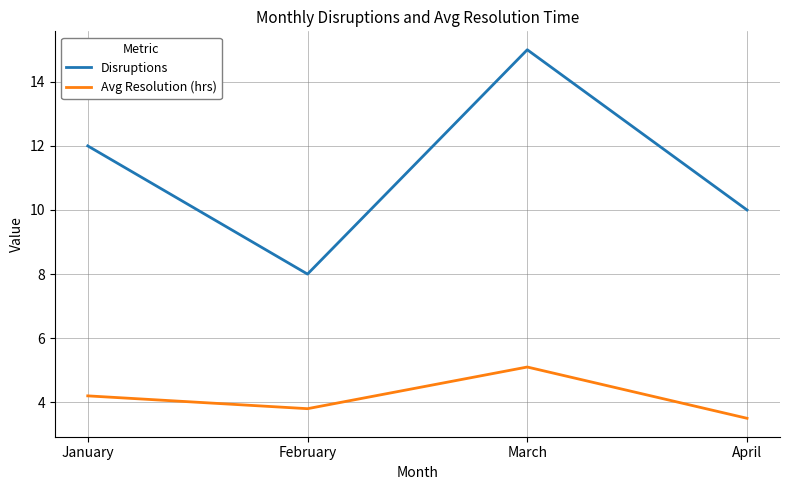

Count the number of categories in the chart.

4